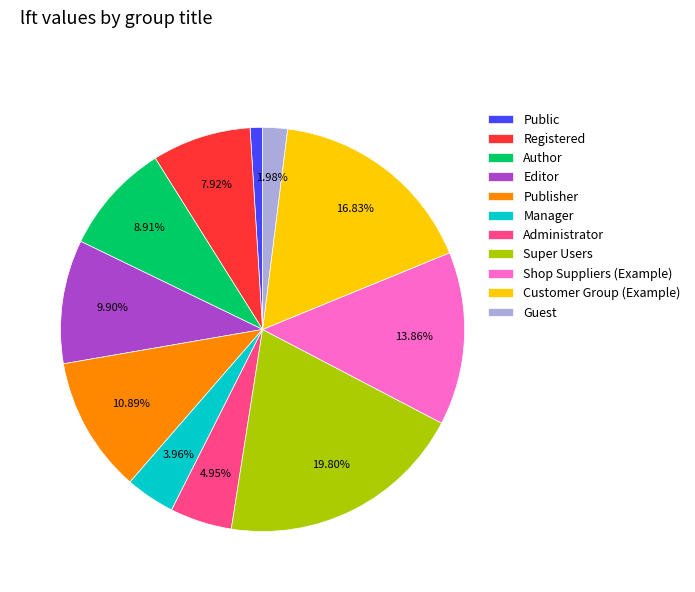

Approximately how many times larger is the value at Guest compared to Editor?

0.2